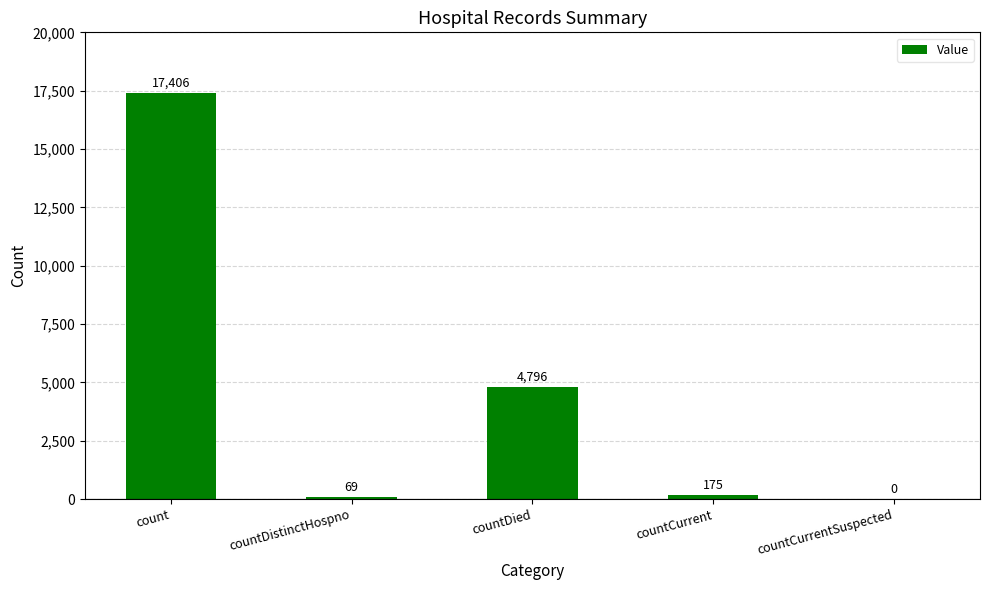

The value at countCurrent is 175. True or false?

True